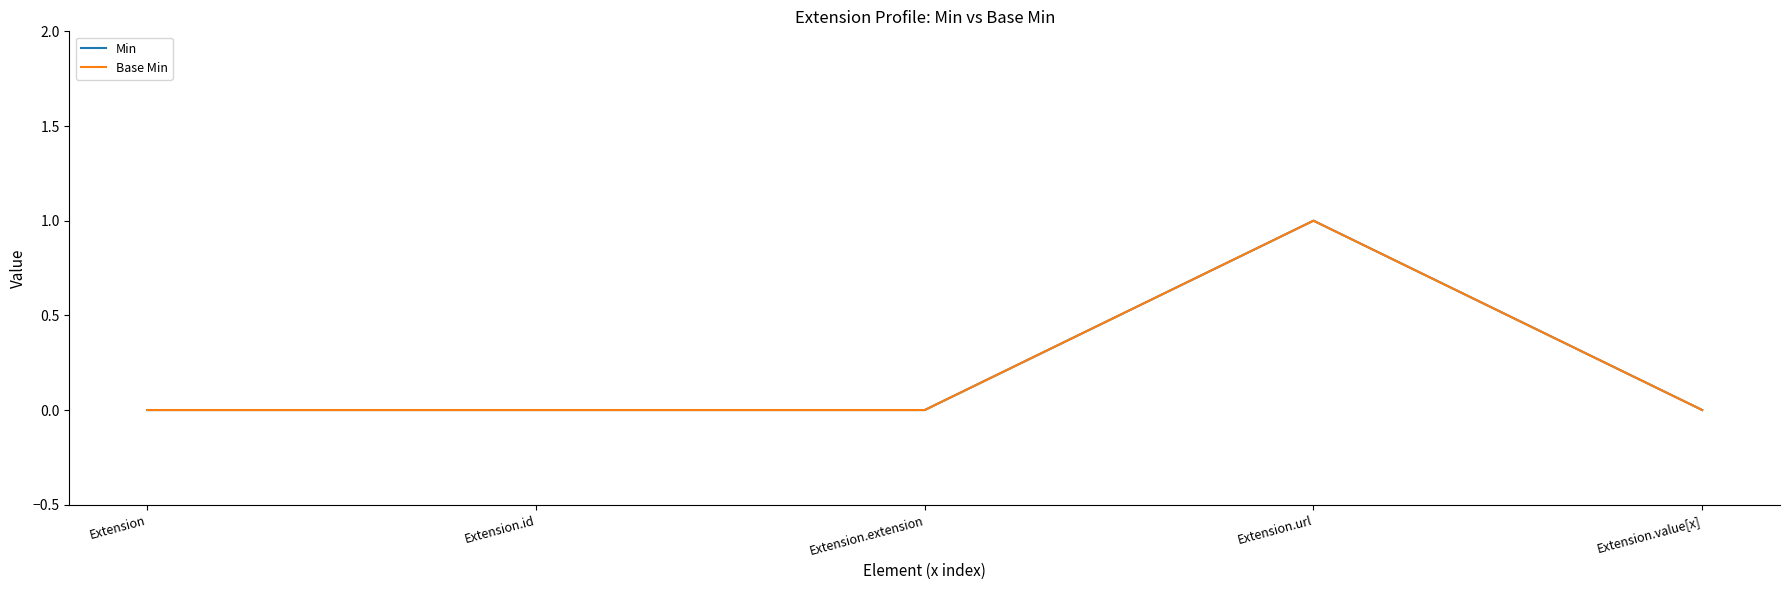

Is this an area chart (filled region under the line)?

No